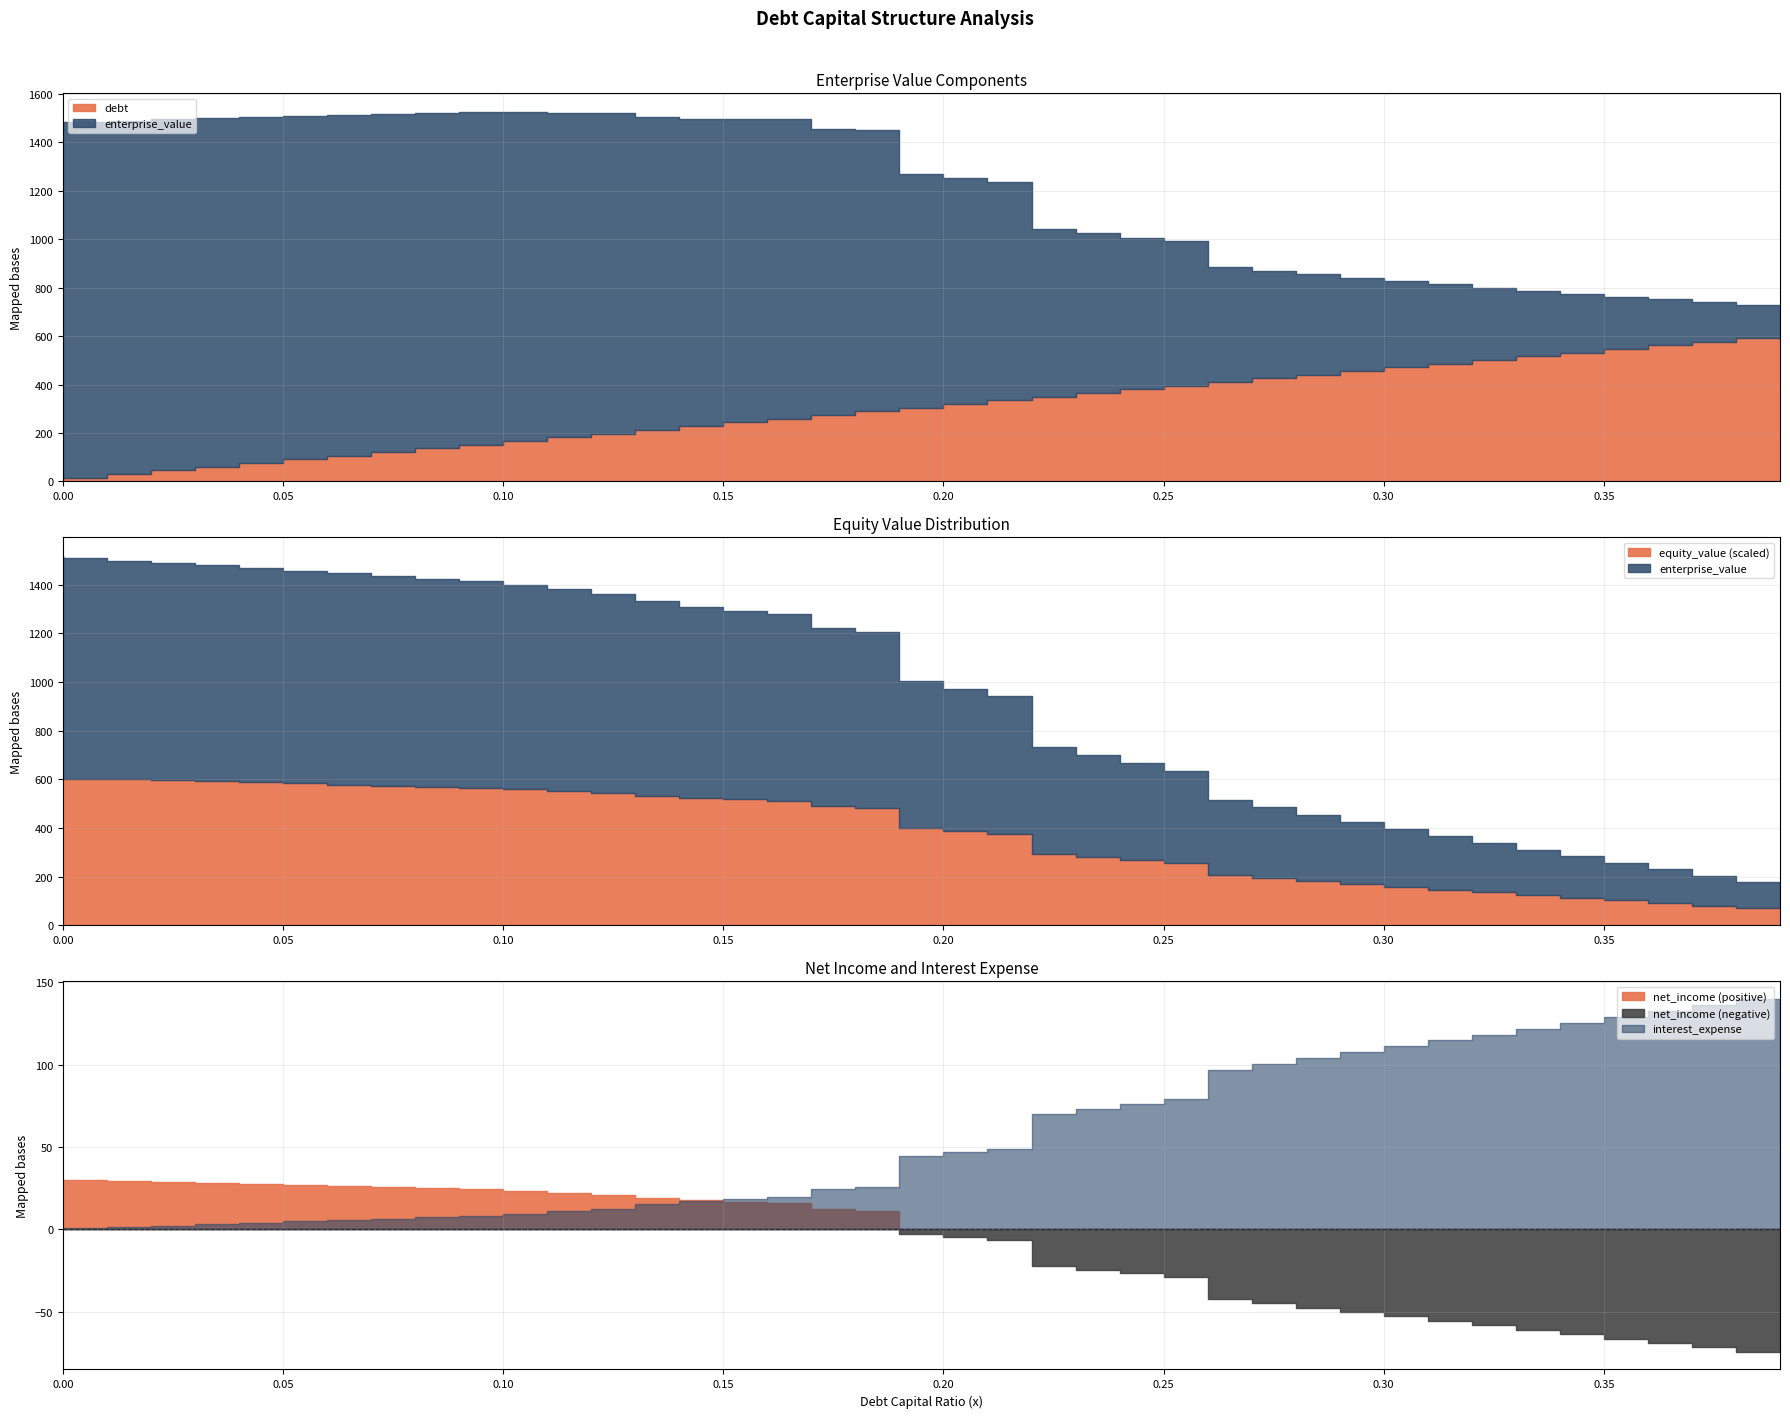

At which label does equity_value reach its minimum?

0.39